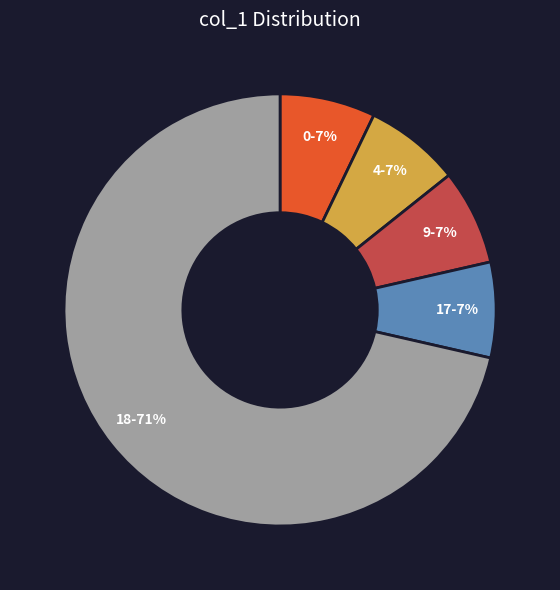

To the nearest percent, what is the average slice percentage?

20%